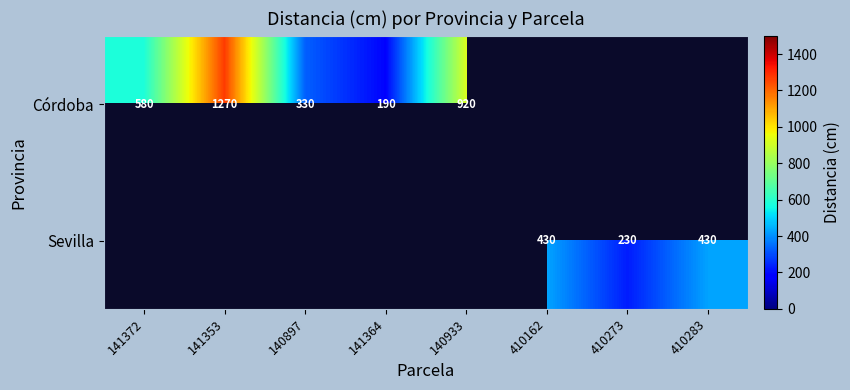

What is the difference between the Córdoba values at 141372 and 140897?

250